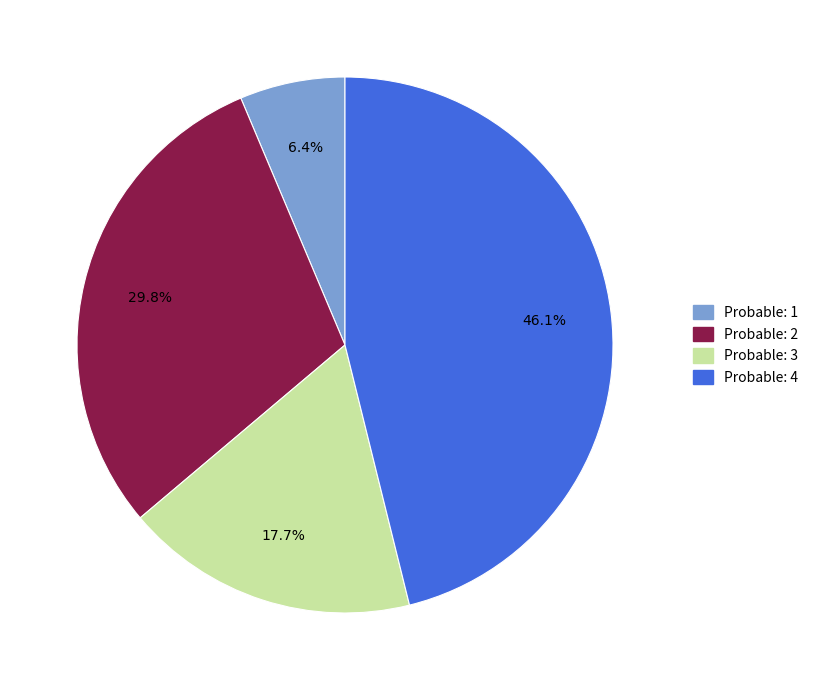

Is there any slice that represents more than half of the pie?

No